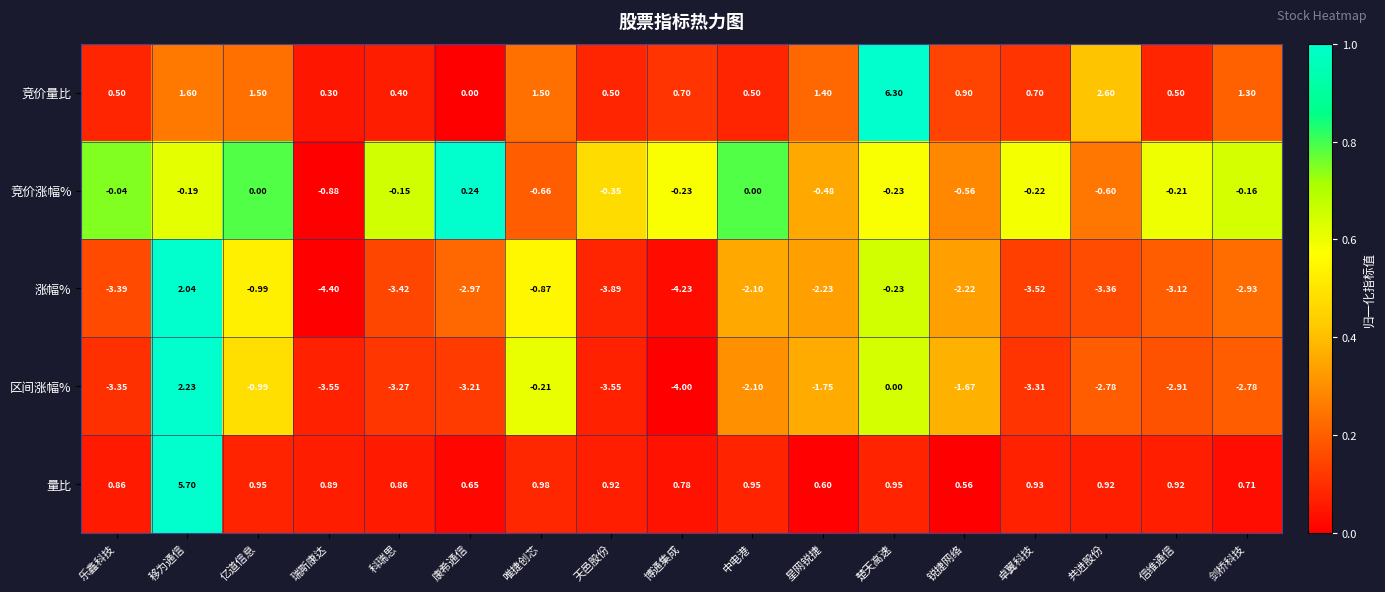

At 卓翼科技, list the series in order from smallest to largest.

涨幅%, 区间涨幅%, 竞价涨幅%, 竞价量比, 量比